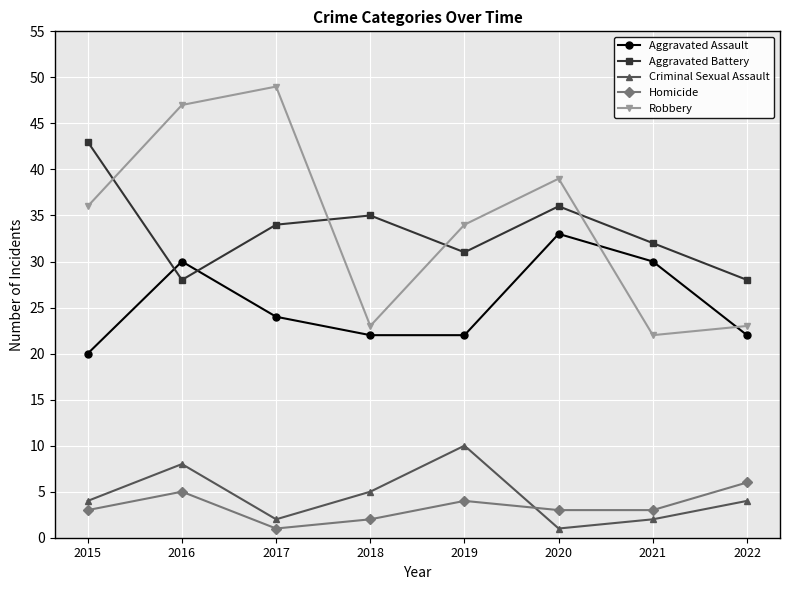

How many interior local valleys does the Aggravated Battery series have?

2